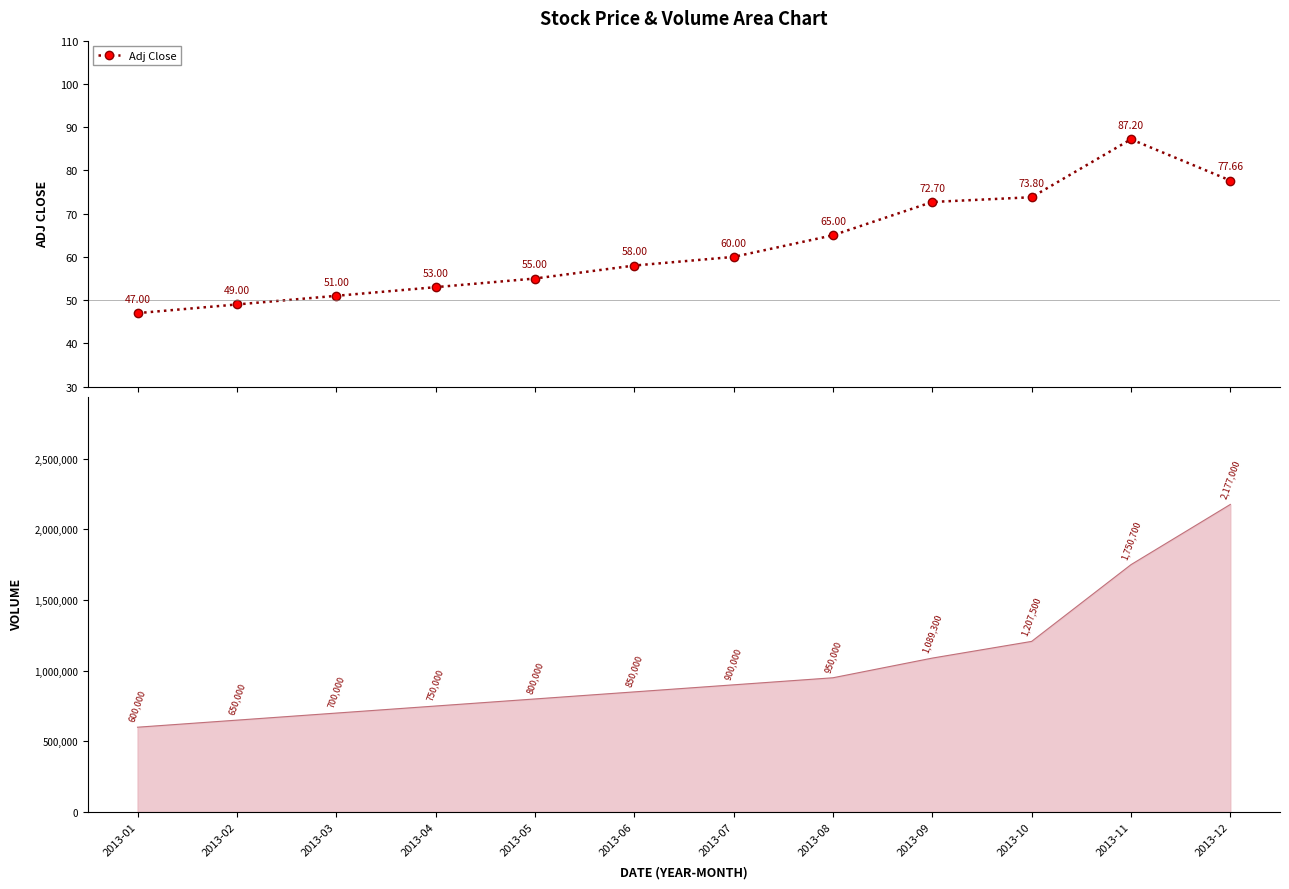

Rank the categories by value from highest to lowest.

2013-11, 2013-12, 2013-10, 2013-09, 2013-08, 2013-07, 2013-06, 2013-05, 2013-04, 2013-03, 2013-02, 2013-01